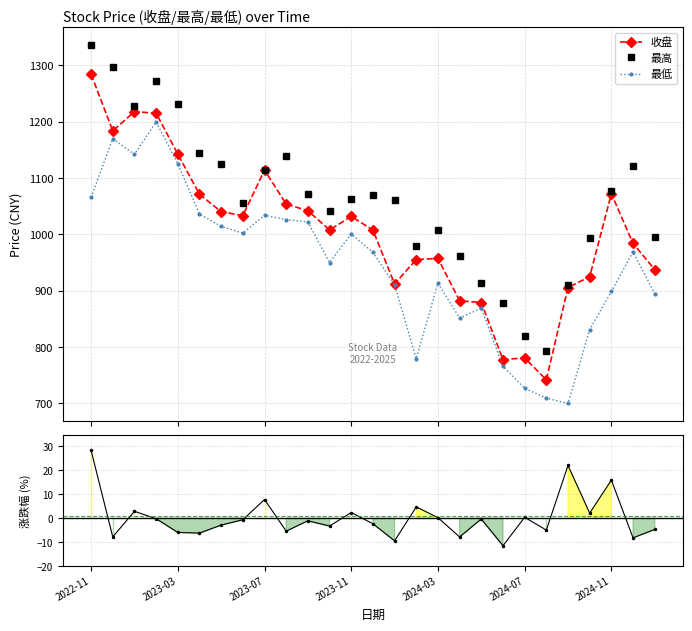

Read the 收盘 value at 7.

1033.2